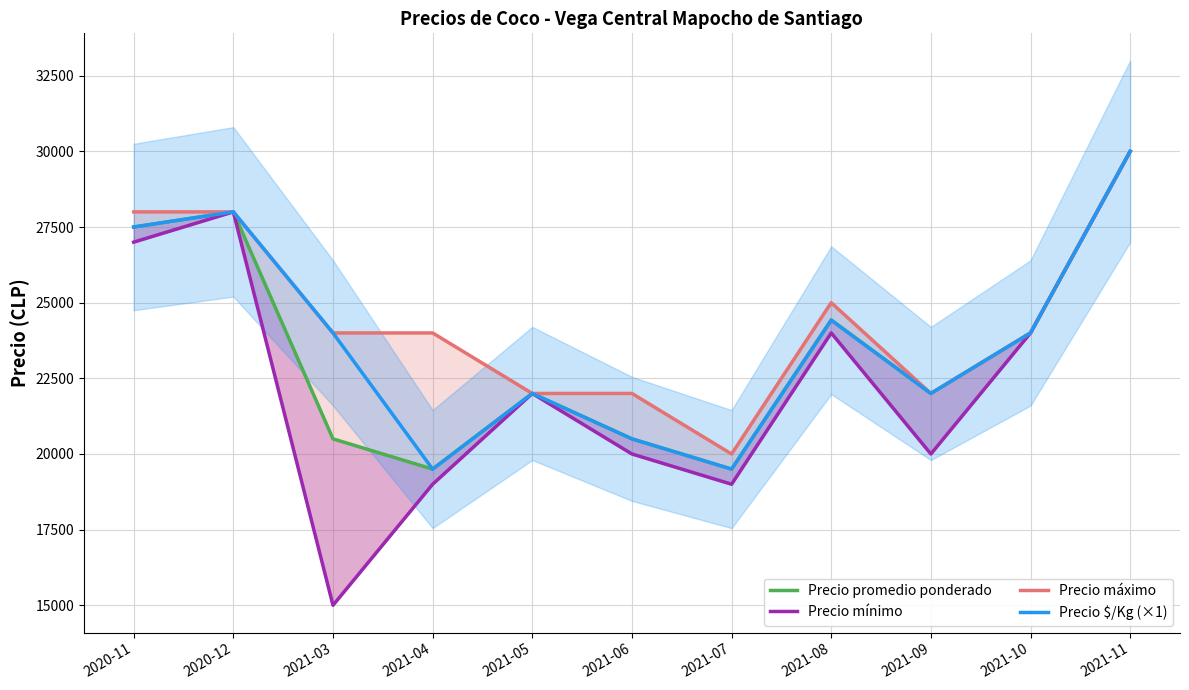

Which series has the largest range (max minus min)?

Precio mínimo